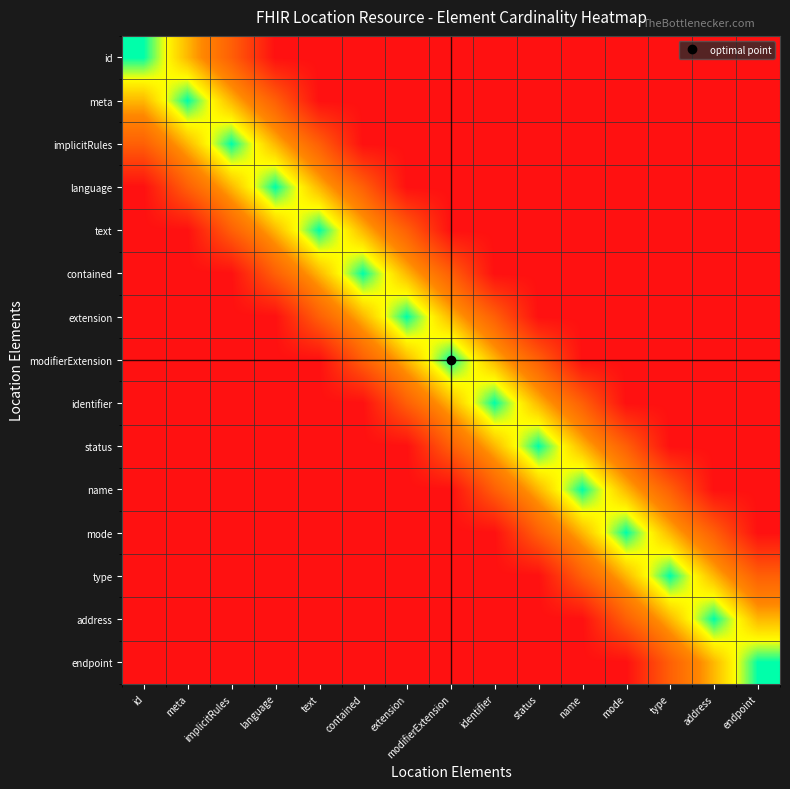

At how many categories does at least one series exceed 0?

15